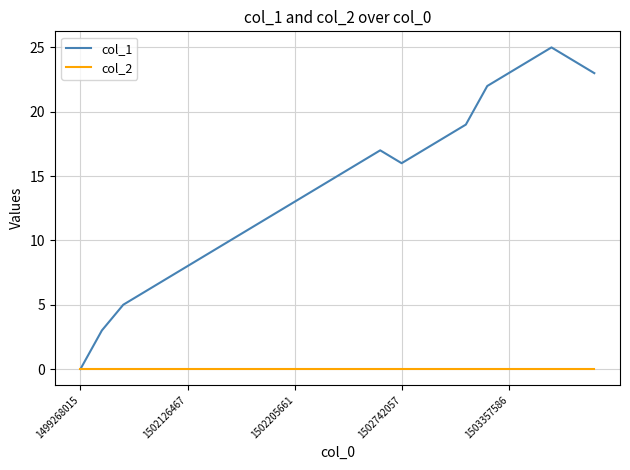

Rank the series by their average value, from lowest to highest.

col_2, col_1